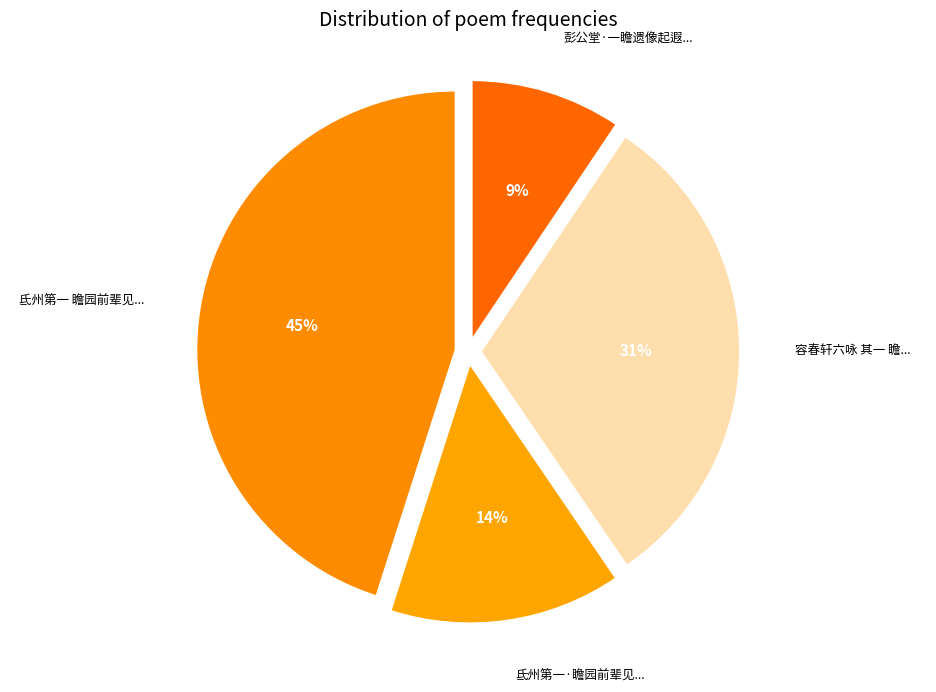

Count the number of slices in the pie.

4